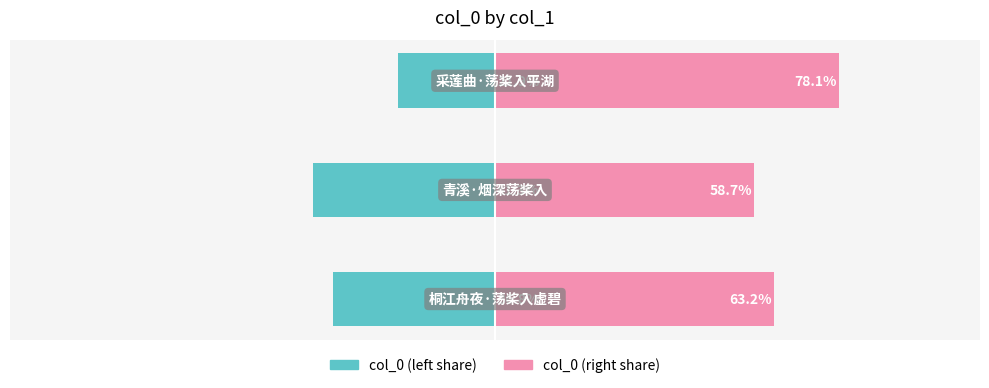

List the series in order of their peak value, highest first.

col_0 (right share), col_0 (left share)